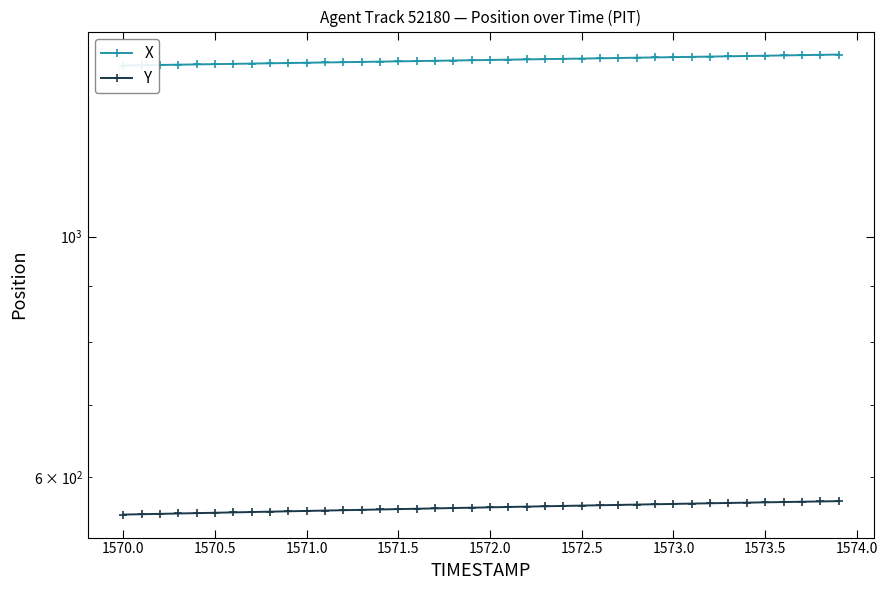

The value of X at 1574.0 is 290.9. True or false?

False